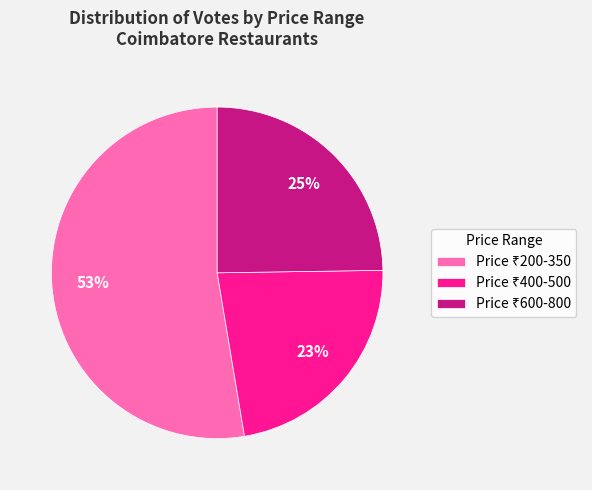

To the nearest percent, what is the average slice percentage?

33%